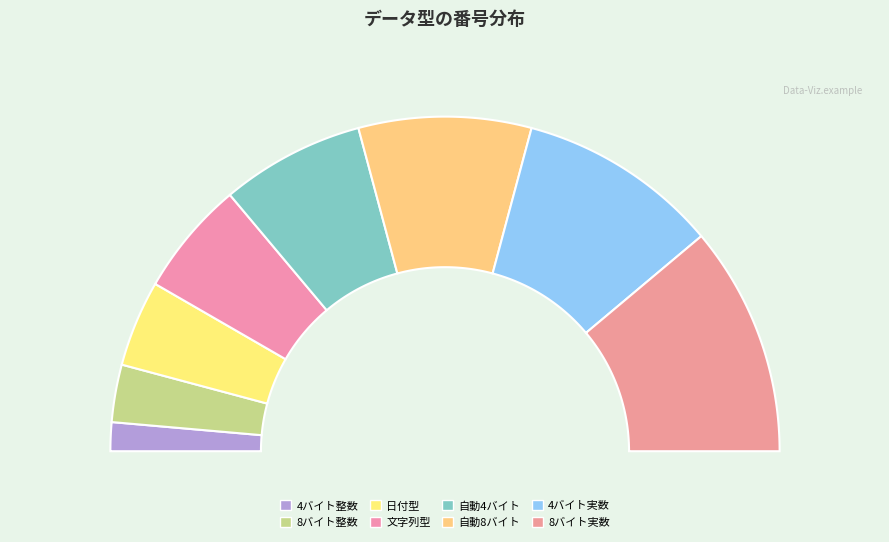

True or false: 8バイト整数 accounts for 19% of the total.

False